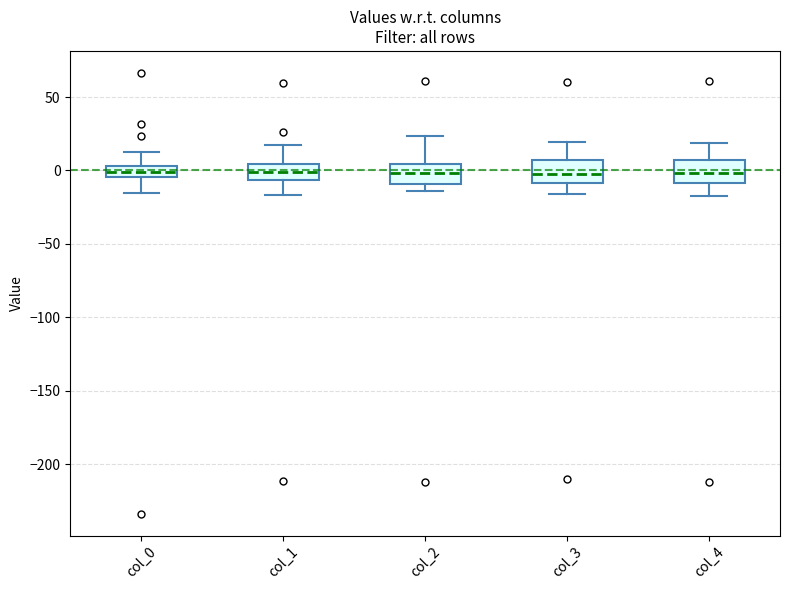

Where does the lower whisker of the box for col_1 end on the y-axis? The values are not printed on the chart, so give them approximately, as read against the axis.

-15